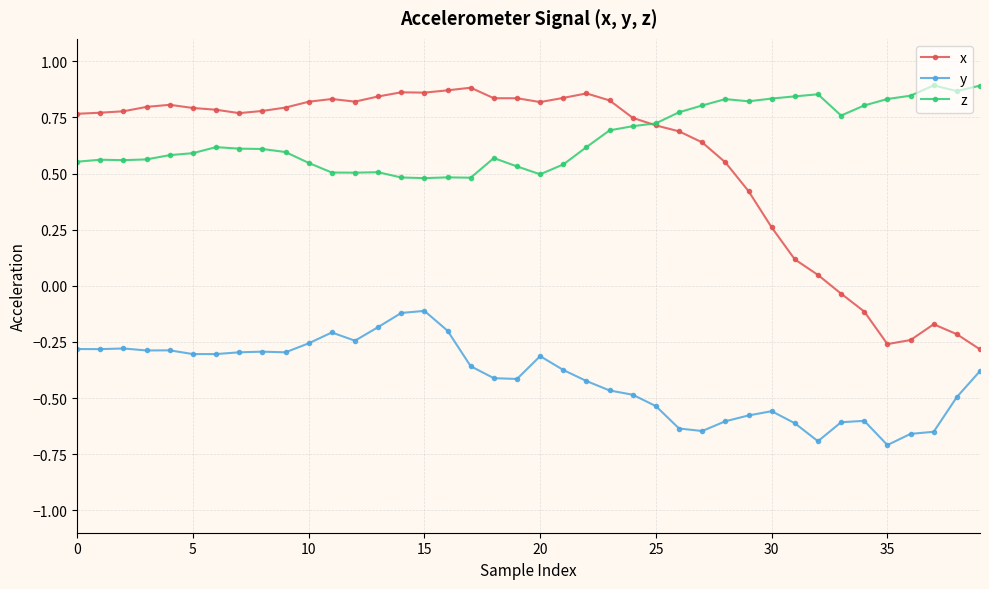

True or false: y and x cross at least once.

False